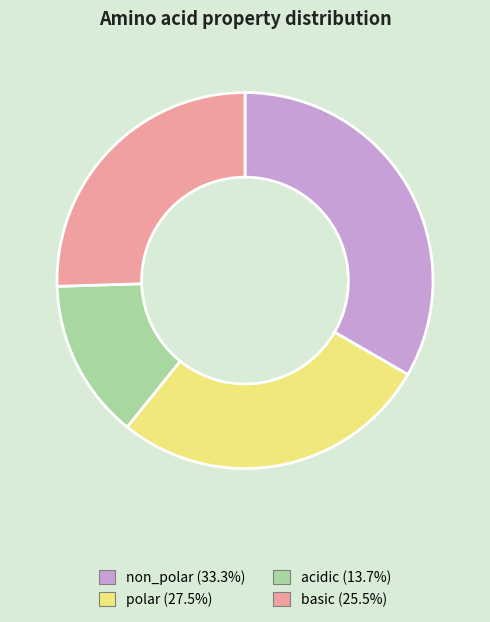

Is there any slice that represents more than half of the pie?

No